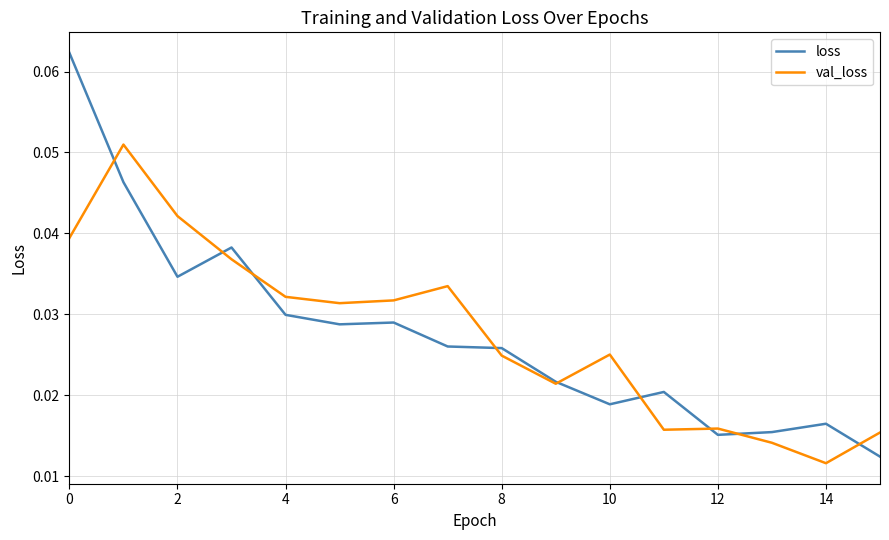

Which series has the largest range (max minus min)?

loss